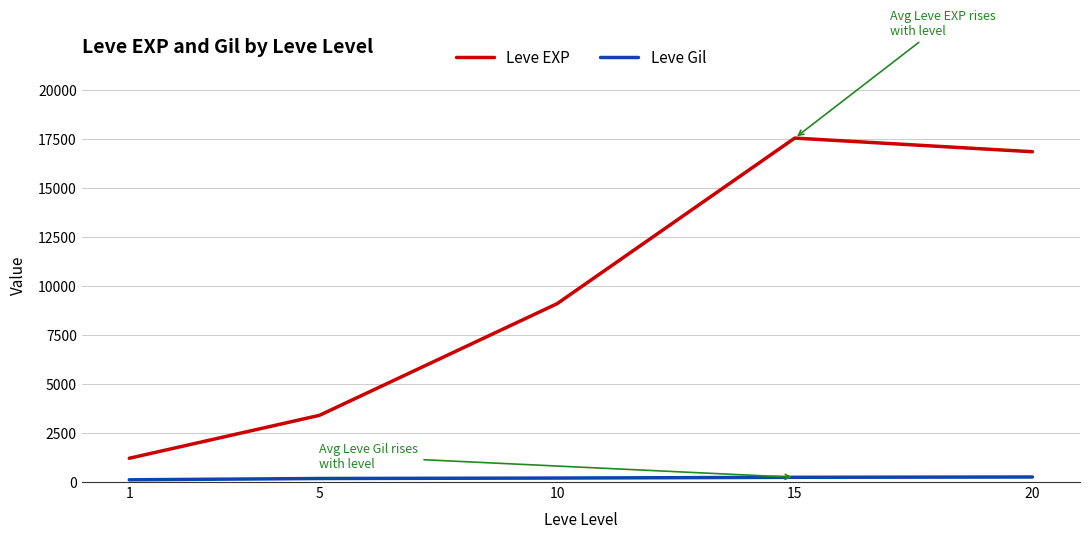

What is the sum of the Leve EXP values at 10 and 20?

25971.7